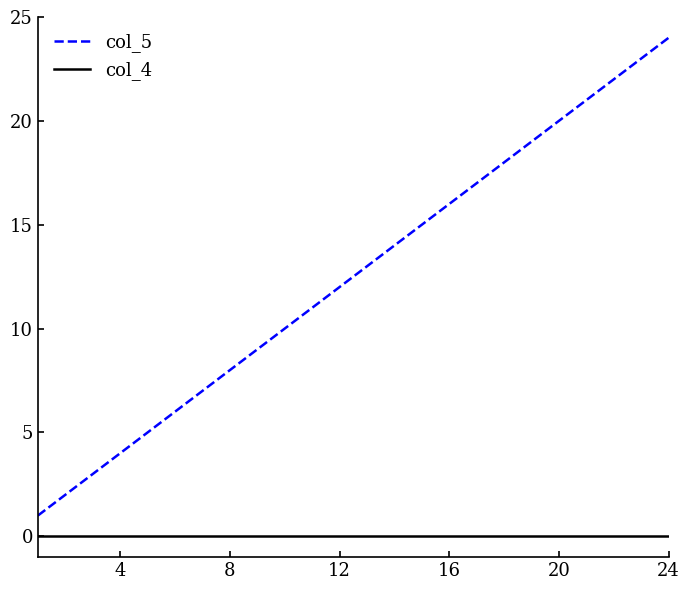

Reading left to right, what are all the values shown in this chart?

col_5: 1	2	3	4	5	6	7	8	9	10	11	12	13	14	15	16	17	18	19	20	21	22	23	24
col_4: 0	0	0	0	0	0	0	0	0	0	0	0	0	0	0	0	0	0	0	0	0	0	0	0